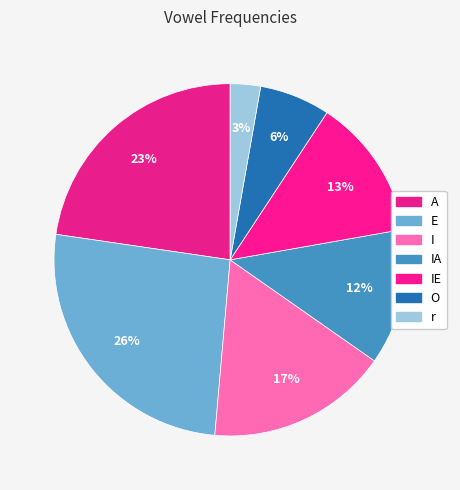

Is there a majority slice in this chart?

No